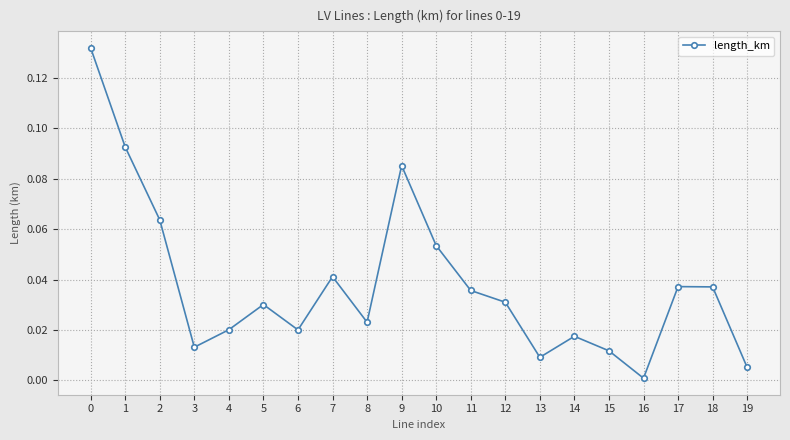

Between 12 and 11, which is larger?

11